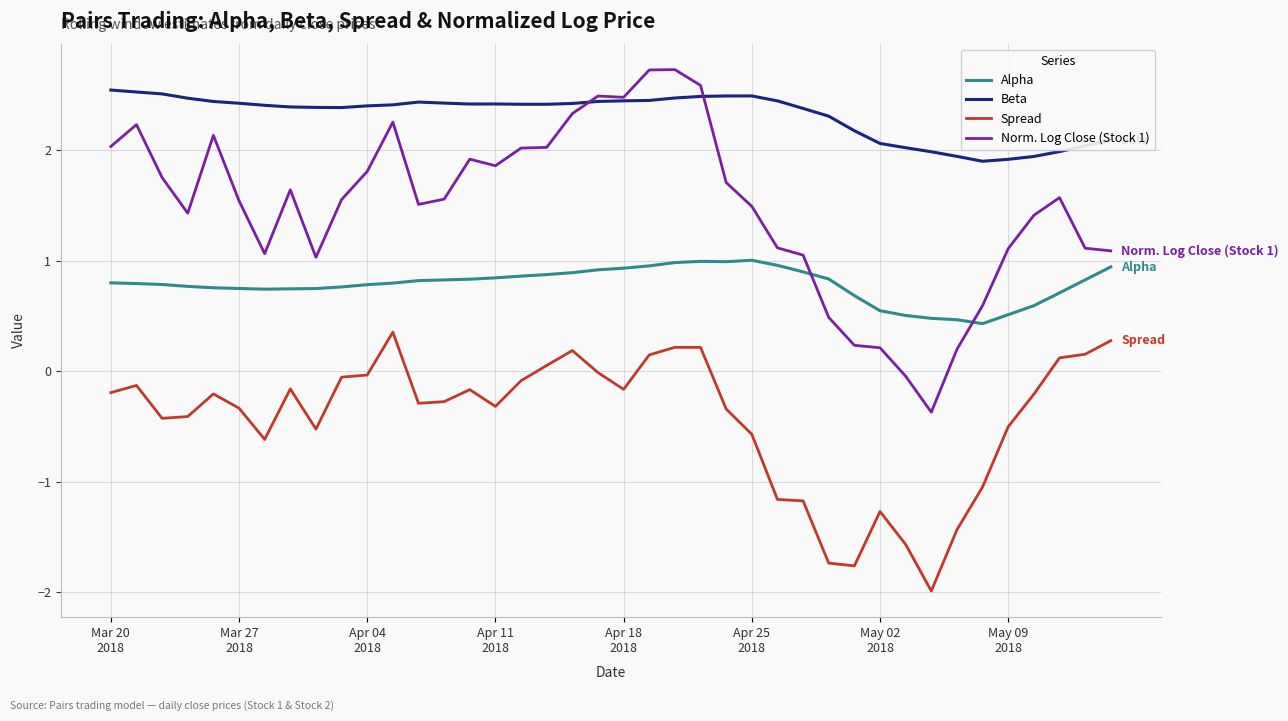

True or false: Alpha and Beta cross at least once.

False